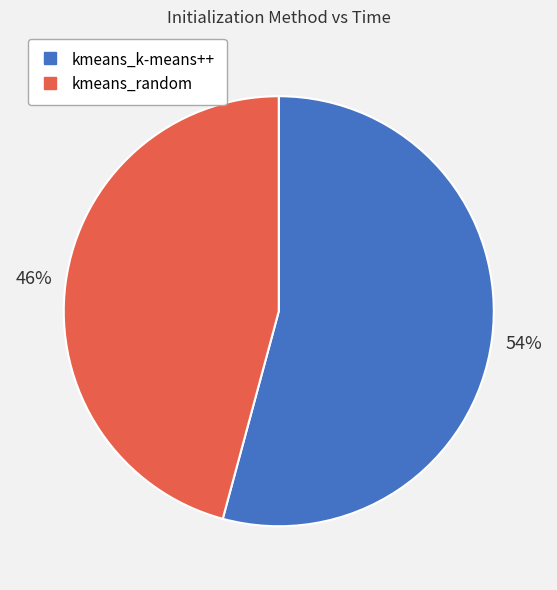

To the nearest percent, what is the difference between the largest and smallest slice percentages?

8%